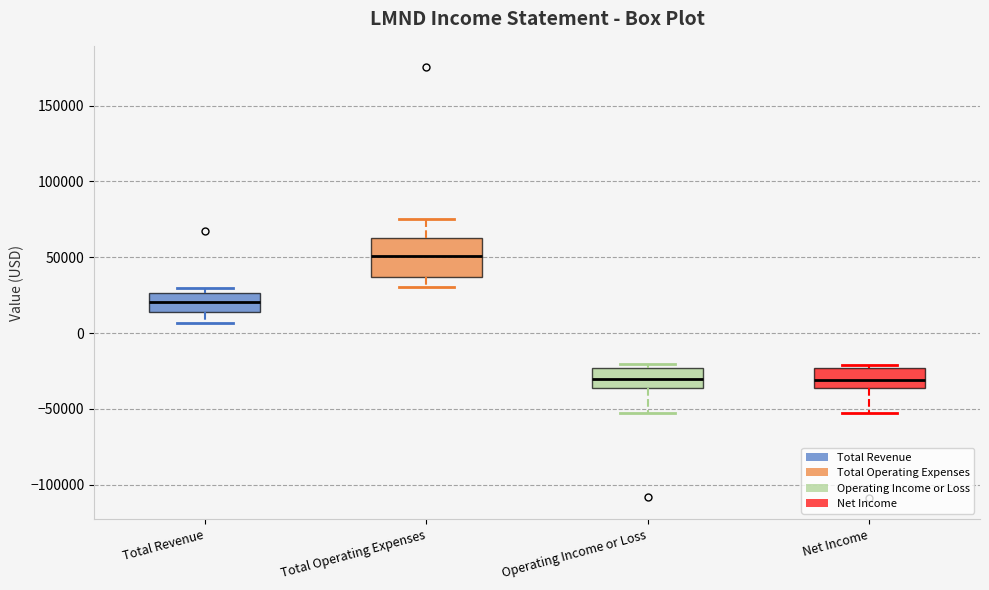

Reading left to right, read every box against the y-axis: the position of its median line, the range the box covers, and the ends of its whiskers. The values are not printed on the chart, so give them approximately, as read against the axis.

Total Revenue: median 20000, box 15000 to 25000, whiskers 5000 to 30000
Total Operating Expenses: median 50000, box 35000 to 60000, whiskers 30000 to 75000
Operating Income or Loss: median -30000, box -35000 to -25000, whiskers -55000 to -20000
Net Income: median -30000, box -35000 to -25000, whiskers -55000 to -20000